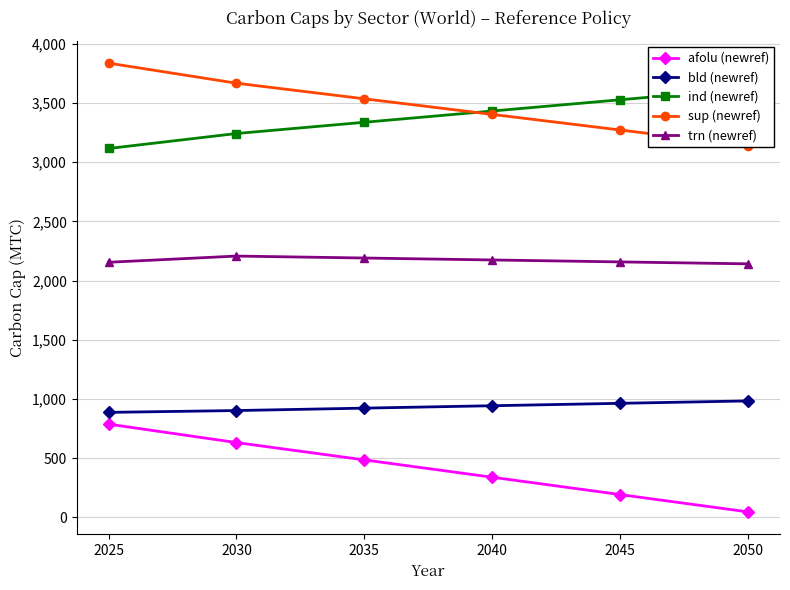

Does the chart have visible grid lines?

Yes